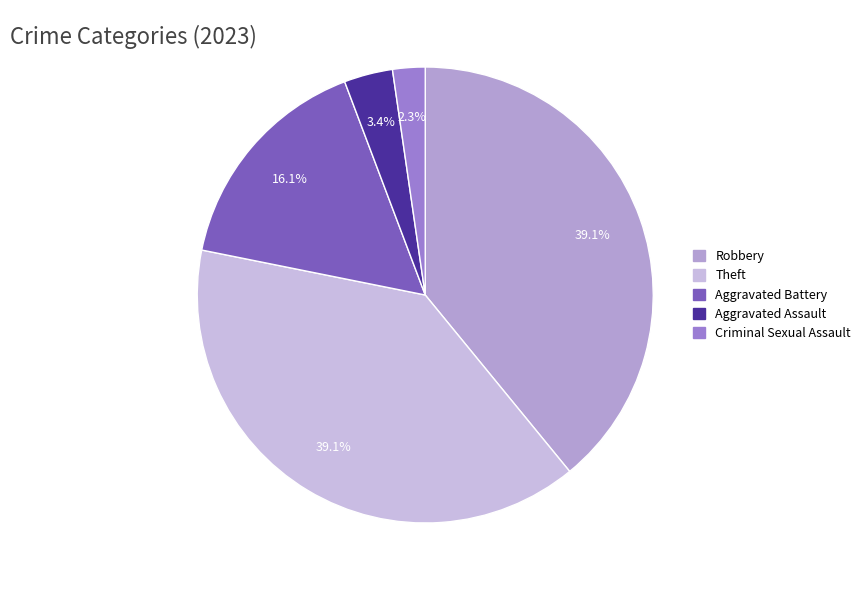

Does Theft account for over 50% of the chart?

No